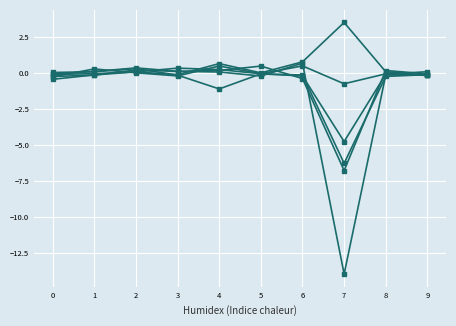

Count the number of data series in this chart.

6